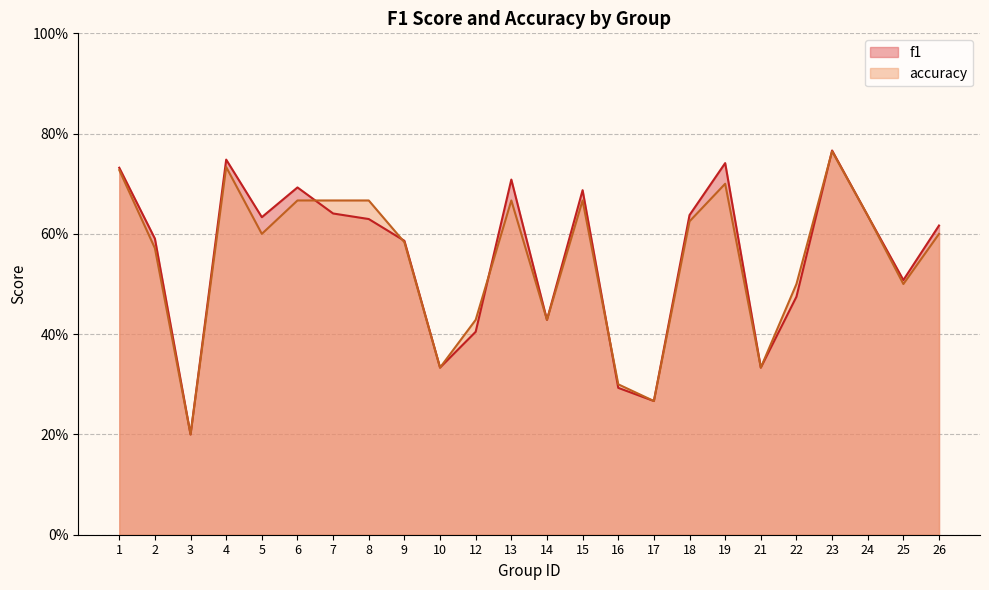

What is the difference between the f1 values at 15 and 17?

0.4